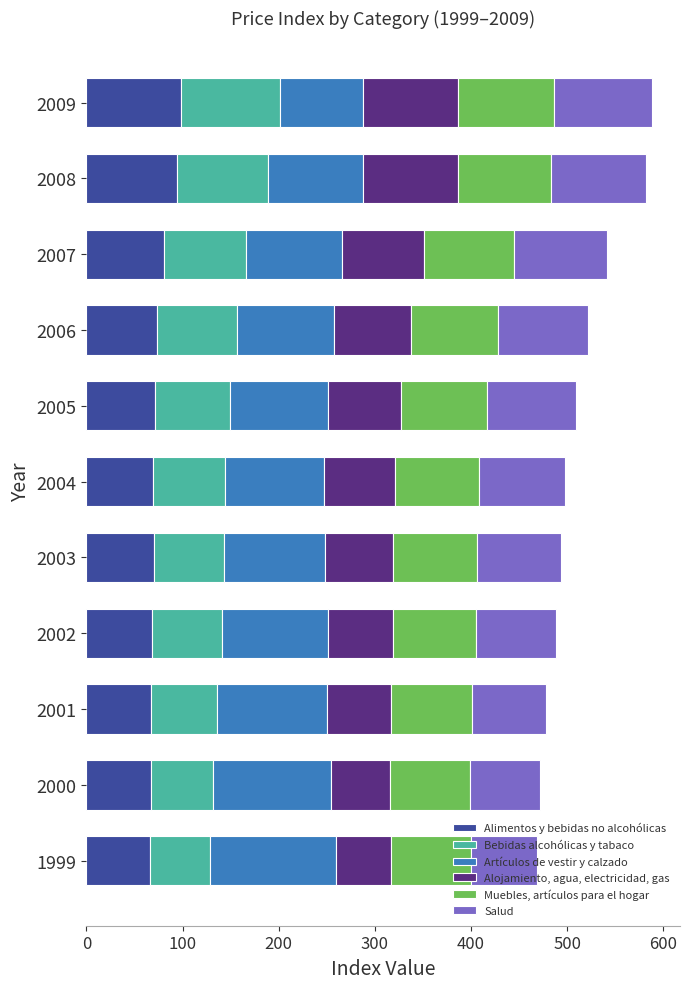

What is the minimum value for Alimentos y bebidas no alcohólicas?

66.1